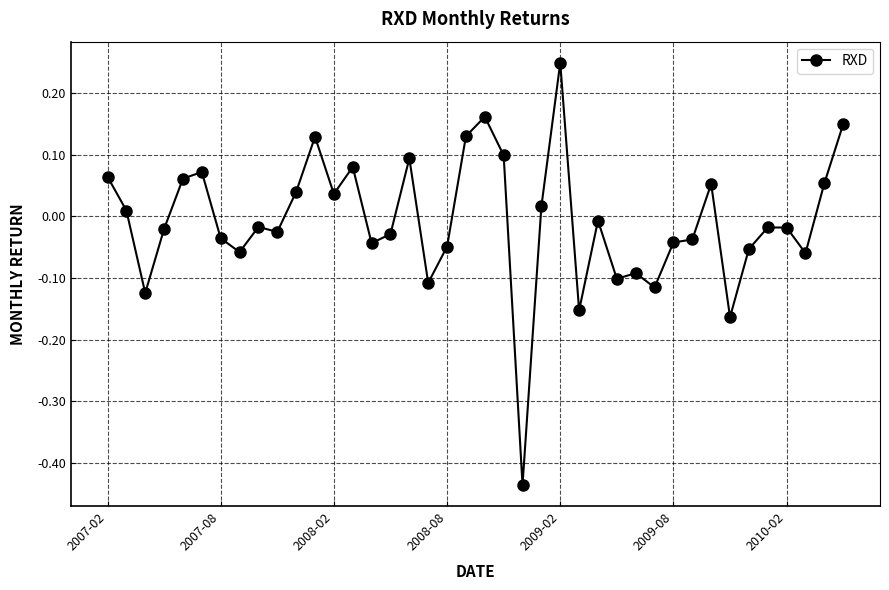

What is the difference between the maximum and second lowest values?

0.4